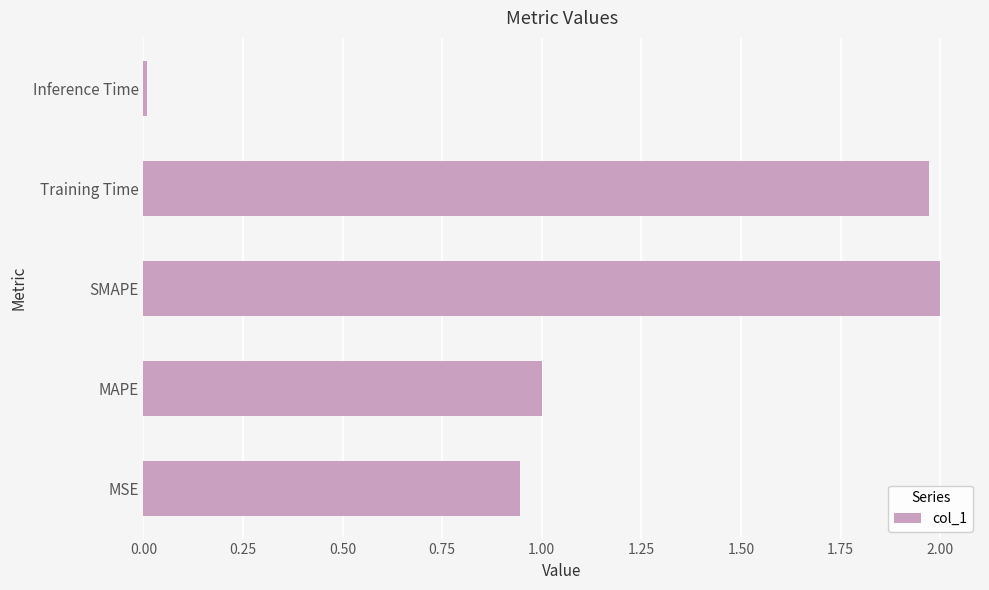

Is it true that the value at SMAPE is 2.0?

True